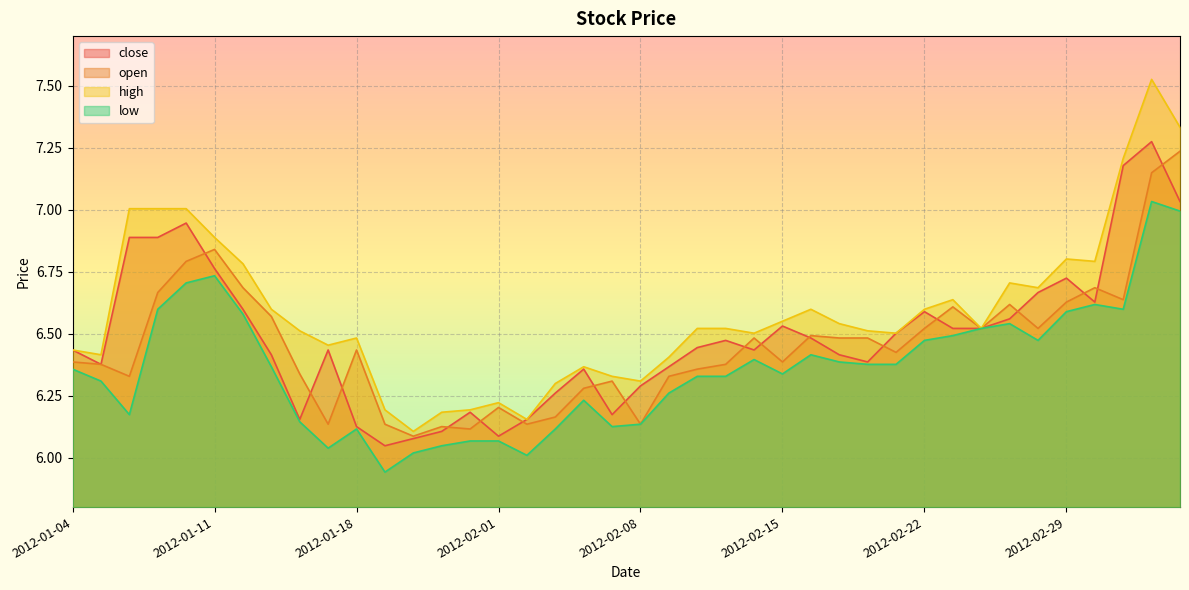

Reading left to right, list all the values displayed in this chart.

close: 2012-01-04=6.4	2012-01-05=6.4	2012-01-06=6.9	2012-01-09=6.9	2012-01-10=6.9	2012-01-11=6.8	2012-01-12=6.6	2012-01-13=6.4	2012-01-16=6.2	2012-01-17=6.4	2012-01-18=6.1	2012-01-19=6.0	2012-01-20=6.1	2012-01-30=6.1	2012-01-31=6.2	2012-02-01=6.1	2012-02-02=6.2	2012-02-03=6.3	2012-02-06=6.4	2012-02-07=6.2	2012-02-08=6.3	2012-02-09=6.4	2012-02-10=6.4	2012-02-13=6.5	2012-02-14=6.4	2012-02-15=6.5	2012-02-16=6.5	2012-02-17=6.4	2012-02-20=6.4	2012-02-21=6.5	2012-02-22=6.6	2012-02-23=6.5	2012-02-24=6.5	2012-02-27=6.6	2012-02-28=6.7	2012-02-29=6.7	2012-03-01=6.6	2012-03-02=7.2	2012-03-05=7.3	2012-03-06=7.0
open: 2012-01-04=6.4	2012-01-05=6.4	2012-01-06=6.3	2012-01-09=6.7	2012-01-10=6.8	2012-01-11=6.8	2012-01-12=6.7	2012-01-13=6.6	2012-01-16=6.3	2012-01-17=6.1	2012-01-18=6.4	2012-01-19=6.1	2012-01-20=6.1	2012-01-30=6.1	2012-01-31=6.1	2012-02-01=6.2	2012-02-02=6.1	2012-02-03=6.2	2012-02-06=6.3	2012-02-07=6.3	2012-02-08=6.1	2012-02-09=6.3	2012-02-10=6.4	2012-02-13=6.4	2012-02-14=6.5	2012-02-15=6.4	2012-02-16=6.5	2012-02-17=6.5	2012-02-20=6.5	2012-02-21=6.4	2012-02-22=6.5	2012-02-23=6.6	2012-02-24=6.5	2012-02-27=6.6	2012-02-28=6.5	2012-02-29=6.6	2012-03-01=6.7	2012-03-02=6.6	2012-03-05=7.1	2012-03-06=7.2
high: 2012-01-04=6.4	2012-01-05=6.4	2012-01-06=7.0	2012-01-09=7.0	2012-01-10=7.0	2012-01-11=6.9	2012-01-12=6.8	2012-01-13=6.6	2012-01-16=6.5	2012-01-17=6.5	2012-01-18=6.5	2012-01-19=6.2	2012-01-20=6.1	2012-01-30=6.2	2012-01-31=6.2	2012-02-01=6.2	2012-02-02=6.2	2012-02-03=6.3	2012-02-06=6.4	2012-02-07=6.3	2012-02-08=6.3	2012-02-09=6.4	2012-02-10=6.5	2012-02-13=6.5	2012-02-14=6.5	2012-02-15=6.5	2012-02-16=6.6	2012-02-17=6.5	2012-02-20=6.5	2012-02-21=6.5	2012-02-22=6.6	2012-02-23=6.6	2012-02-24=6.5	2012-02-27=6.7	2012-02-28=6.7	2012-02-29=6.8	2012-03-01=6.8	2012-03-02=7.2	2012-03-05=7.5	2012-03-06=7.3
low: 2012-01-04=6.4	2012-01-05=6.3	2012-01-06=6.2	2012-01-09=6.6	2012-01-10=6.7	2012-01-11=6.7	2012-01-12=6.6	2012-01-13=6.4	2012-01-16=6.1	2012-01-17=6.0	2012-01-18=6.1	2012-01-19=5.9	2012-01-20=6.0	2012-01-30=6.0	2012-01-31=6.1	2012-02-01=6.1	2012-02-02=6.0	2012-02-03=6.1	2012-02-06=6.2	2012-02-07=6.1	2012-02-08=6.1	2012-02-09=6.3	2012-02-10=6.3	2012-02-13=6.3	2012-02-14=6.4	2012-02-15=6.3	2012-02-16=6.4	2012-02-17=6.4	2012-02-20=6.4	2012-02-21=6.4	2012-02-22=6.5	2012-02-23=6.5	2012-02-24=6.5	2012-02-27=6.5	2012-02-28=6.5	2012-02-29=6.6	2012-03-01=6.6	2012-03-02=6.6	2012-03-05=7.0	2012-03-06=7.0